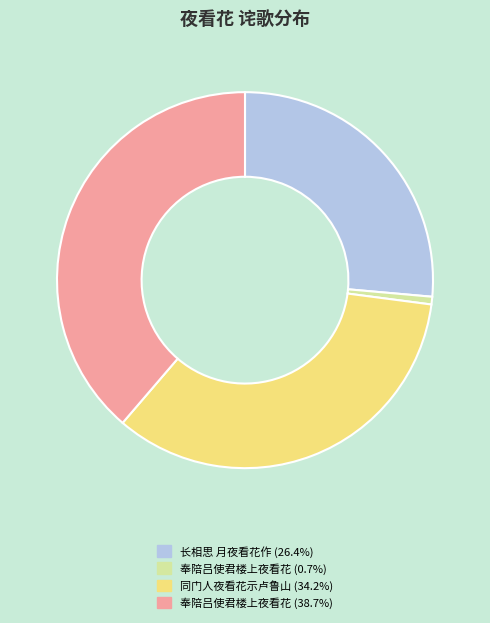

Does any single category account for the majority?

No